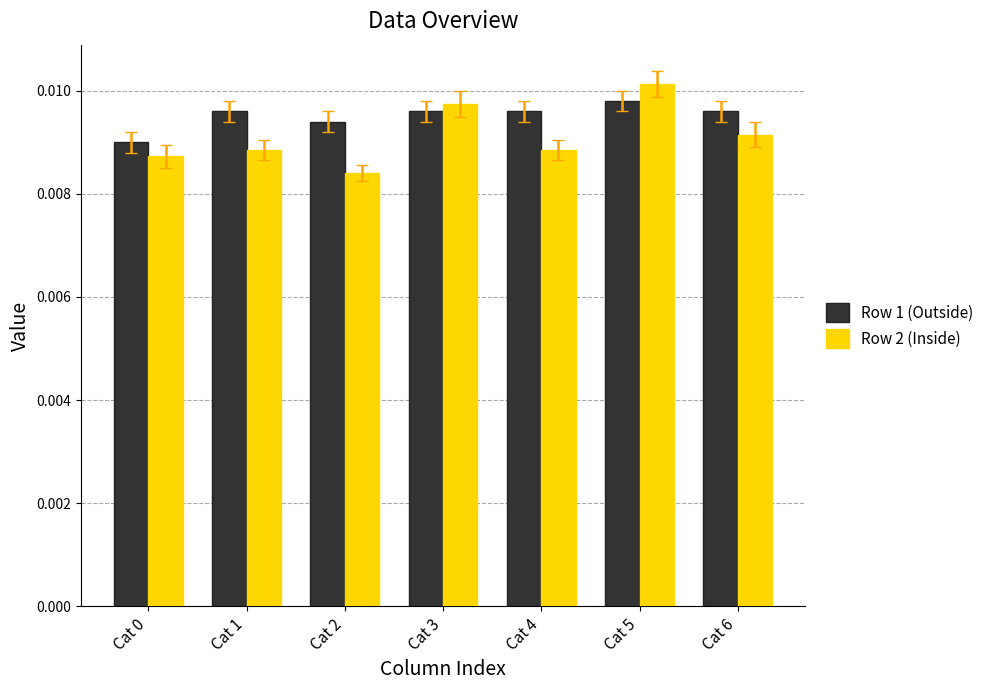

Which series has the widest spread of values?

Row 2 (Inside)